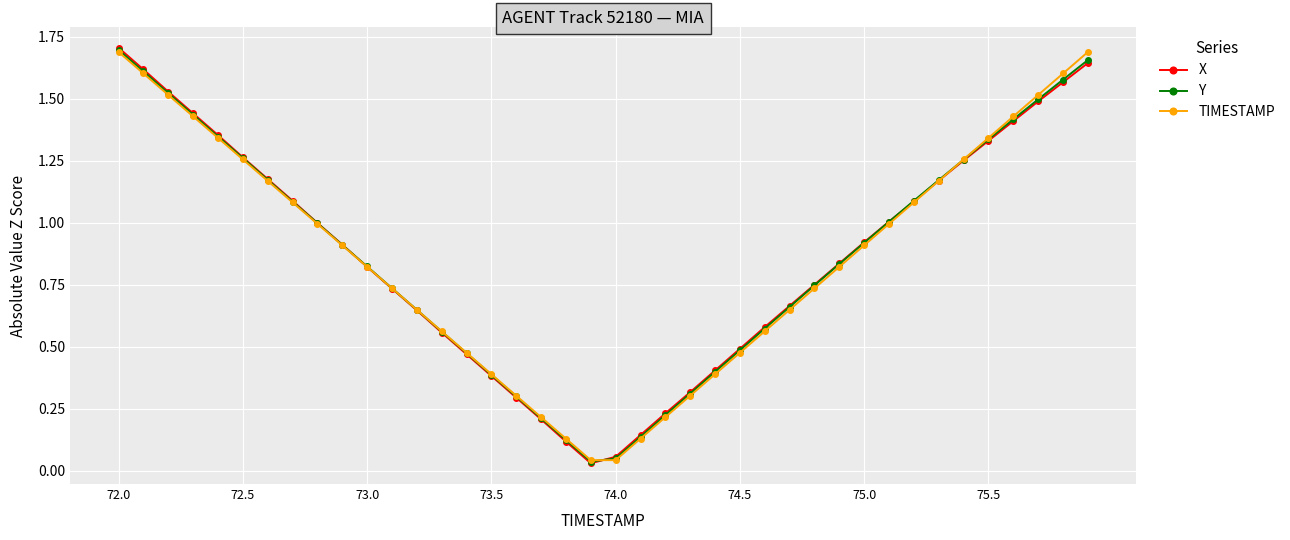

True or false: Y has more than 1 points higher than both neighbors.

False